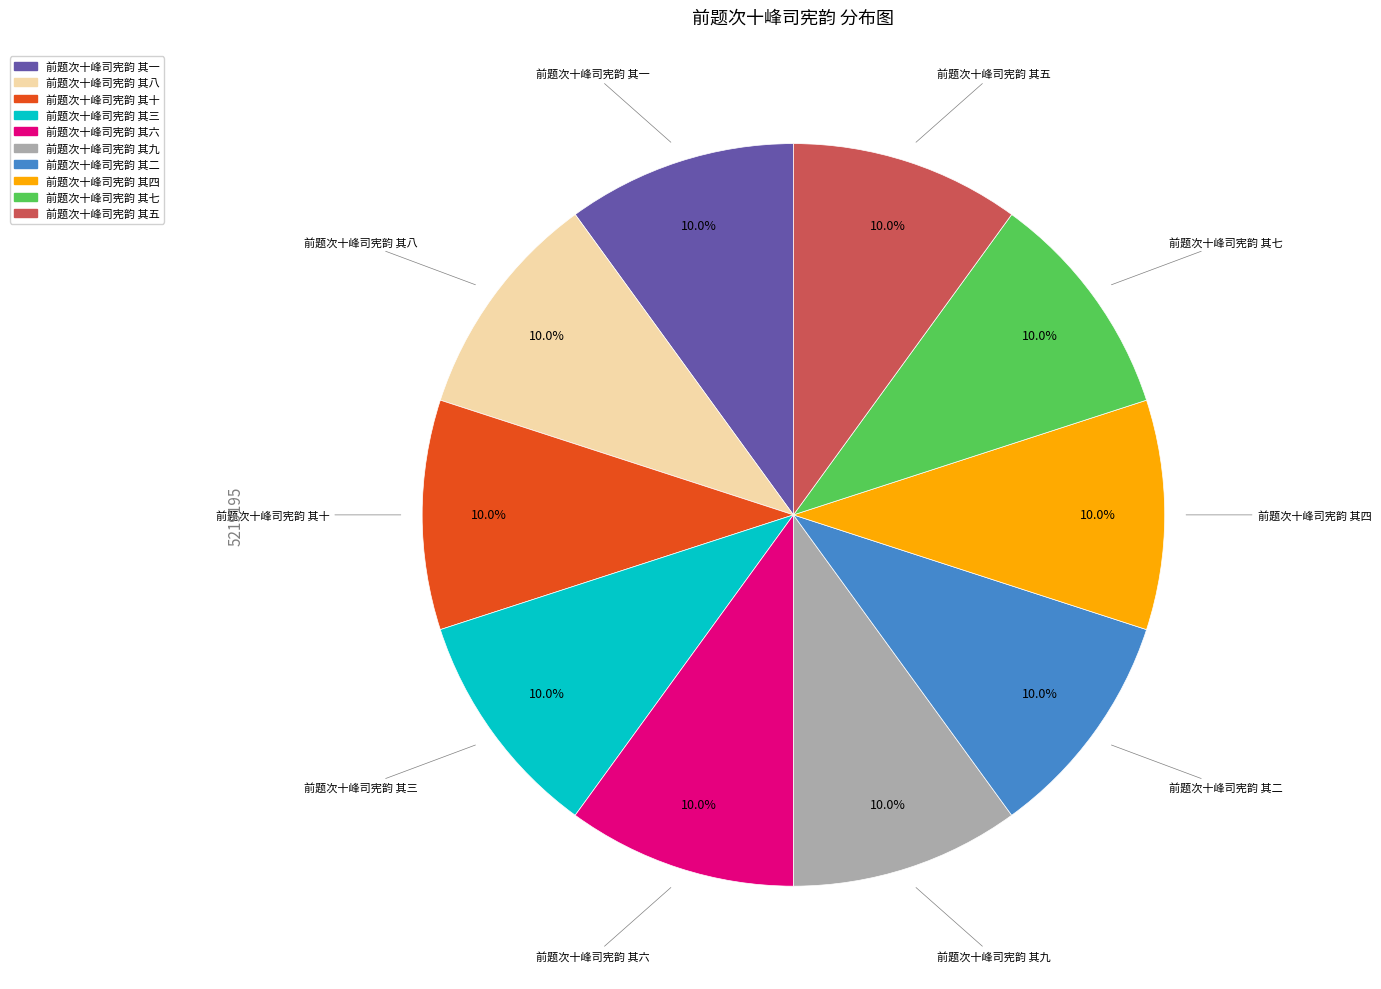

Approximately how many times larger is the value at 前题次十峰司宪韵 其十 compared to 前题次十峰司宪韵 其一?

1.0